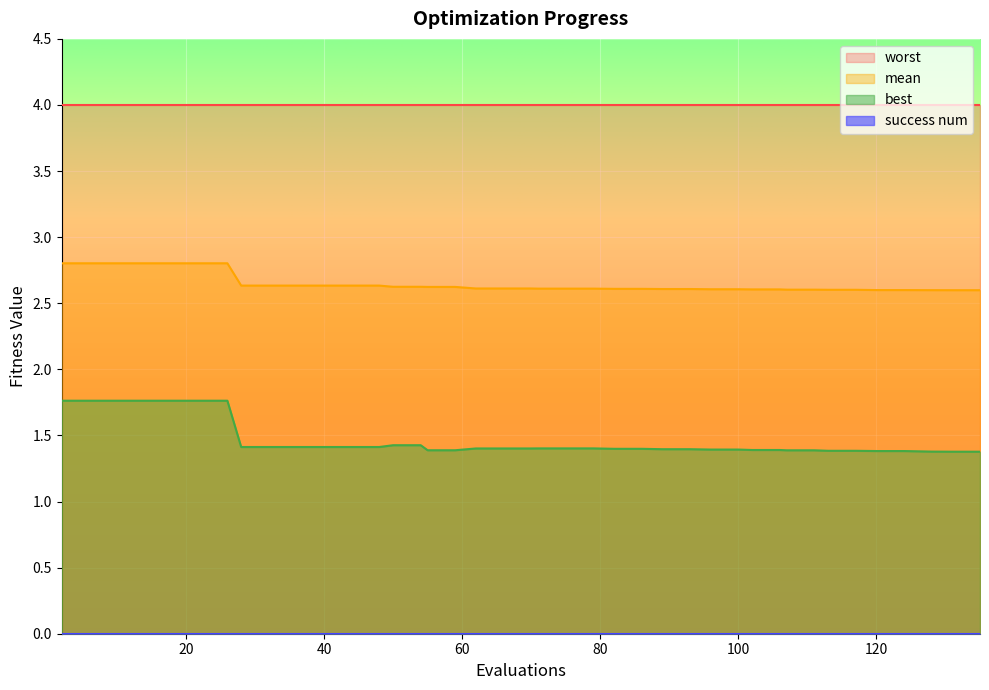

True or false: worst and mean intersect in this chart.

False